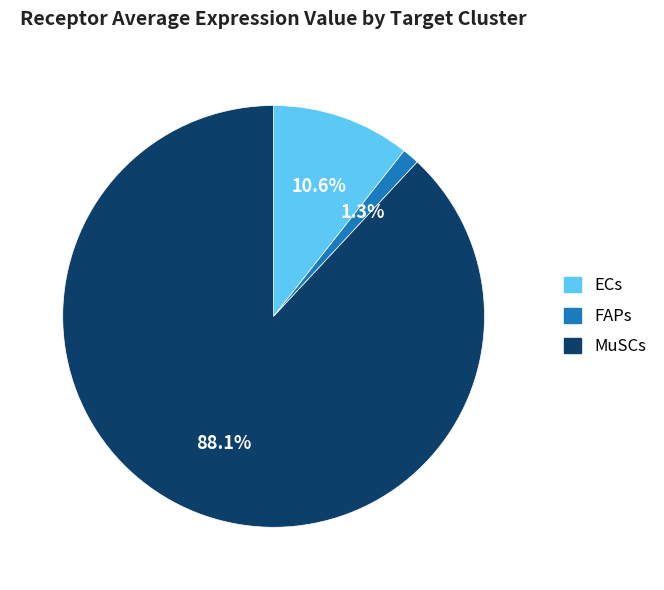

Does any single category account for the majority?

Yes